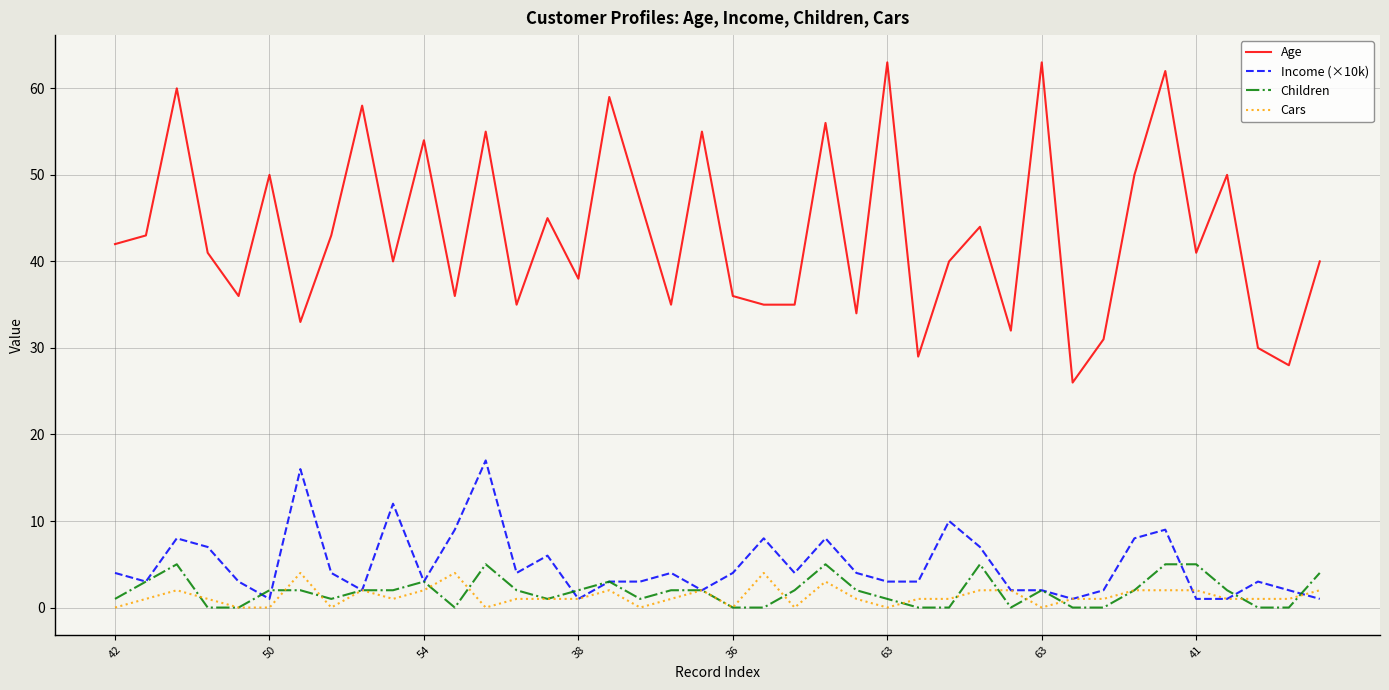

True or false: Children has more than 2 points higher than both neighbors.

True